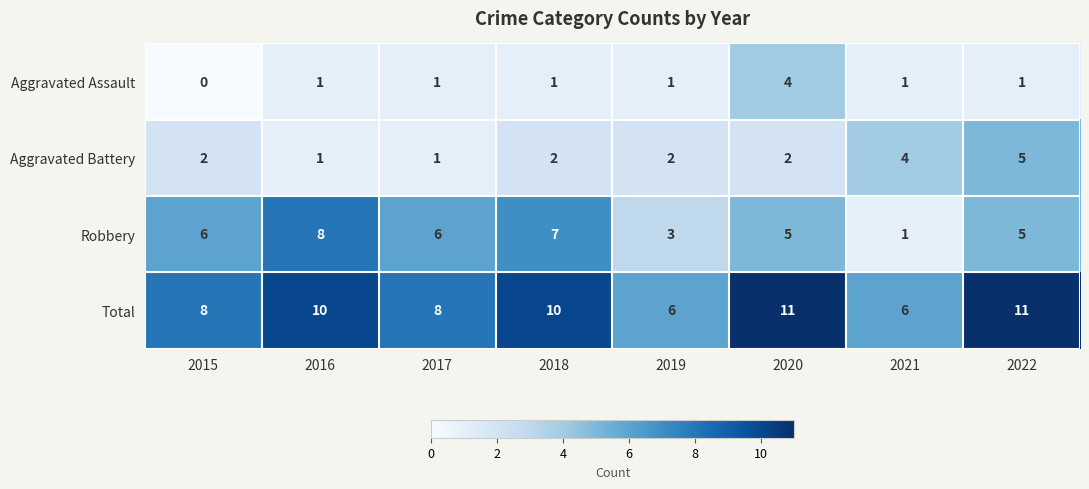

Is it true that Robbery equals 12 at 2018?

False